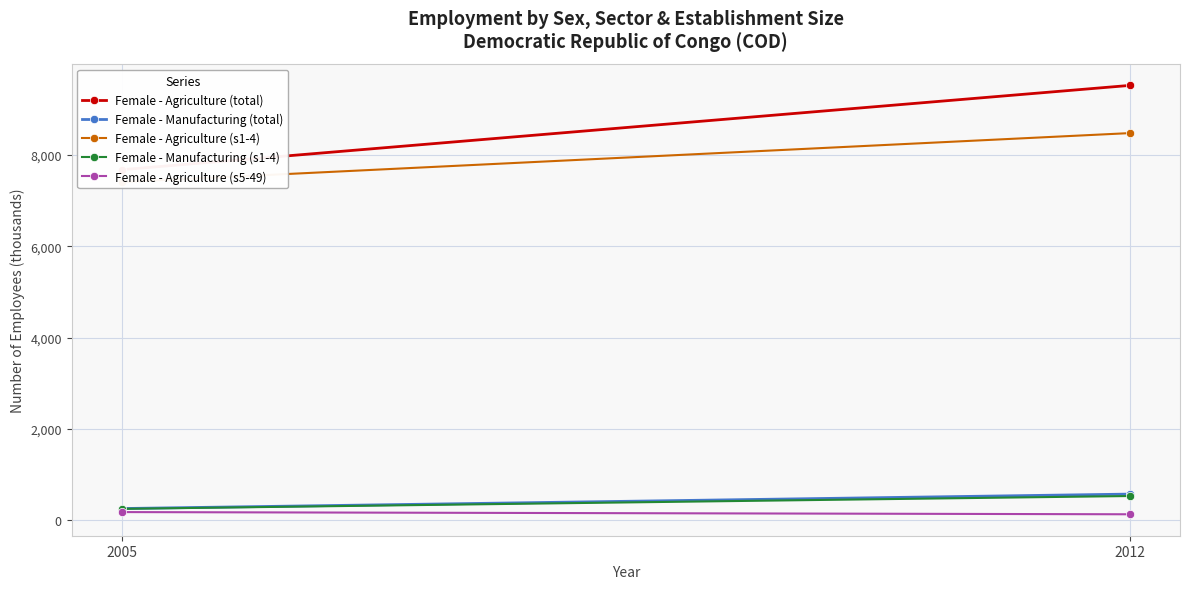

Reading left to right, extract all data points from this chart.

Female - Agriculture (total): 7679.8	9524.6
Female - Manufacturing (total): 261.3	577.6
Female - Agriculture (s1-4): 7409.5	8480.6
Female - Manufacturing (s1-4): 254.7	535.5
Female - Agriculture (s5-49): 183.9	135.7